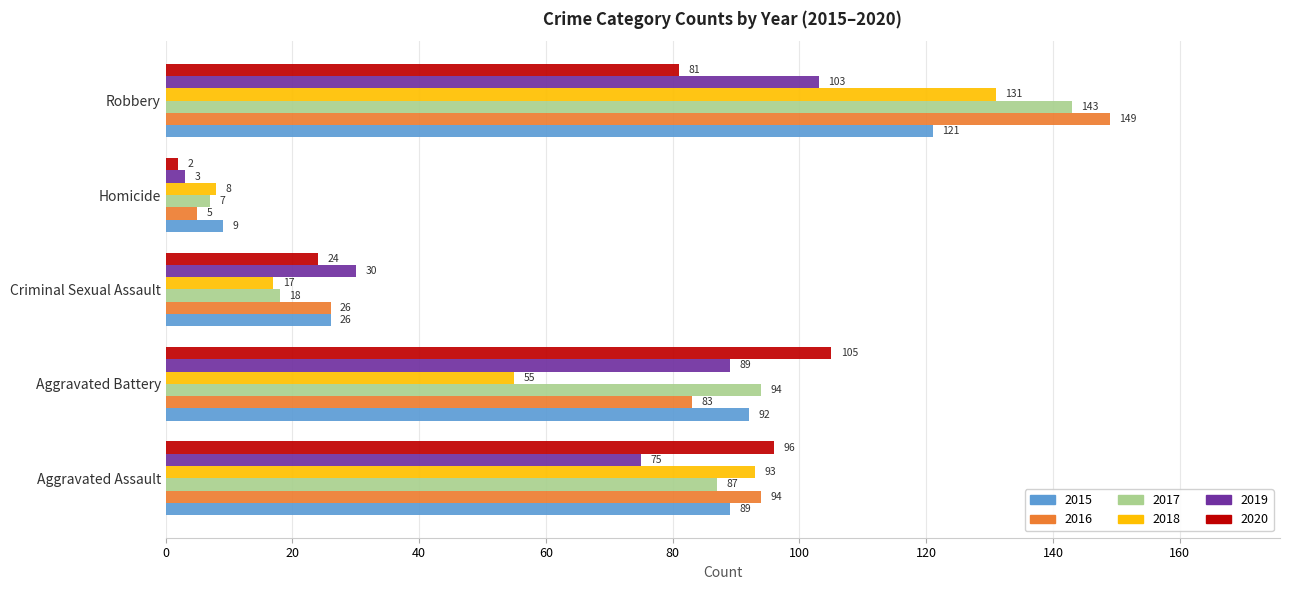

What is the maximum value shown in the chart?

149